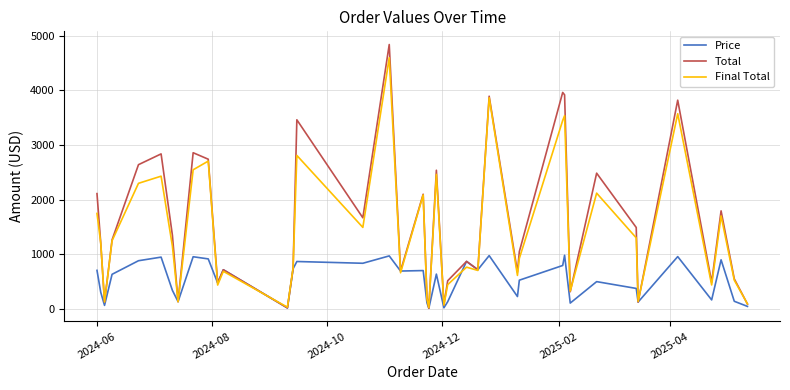

What is the greatest value displayed?

4841.7